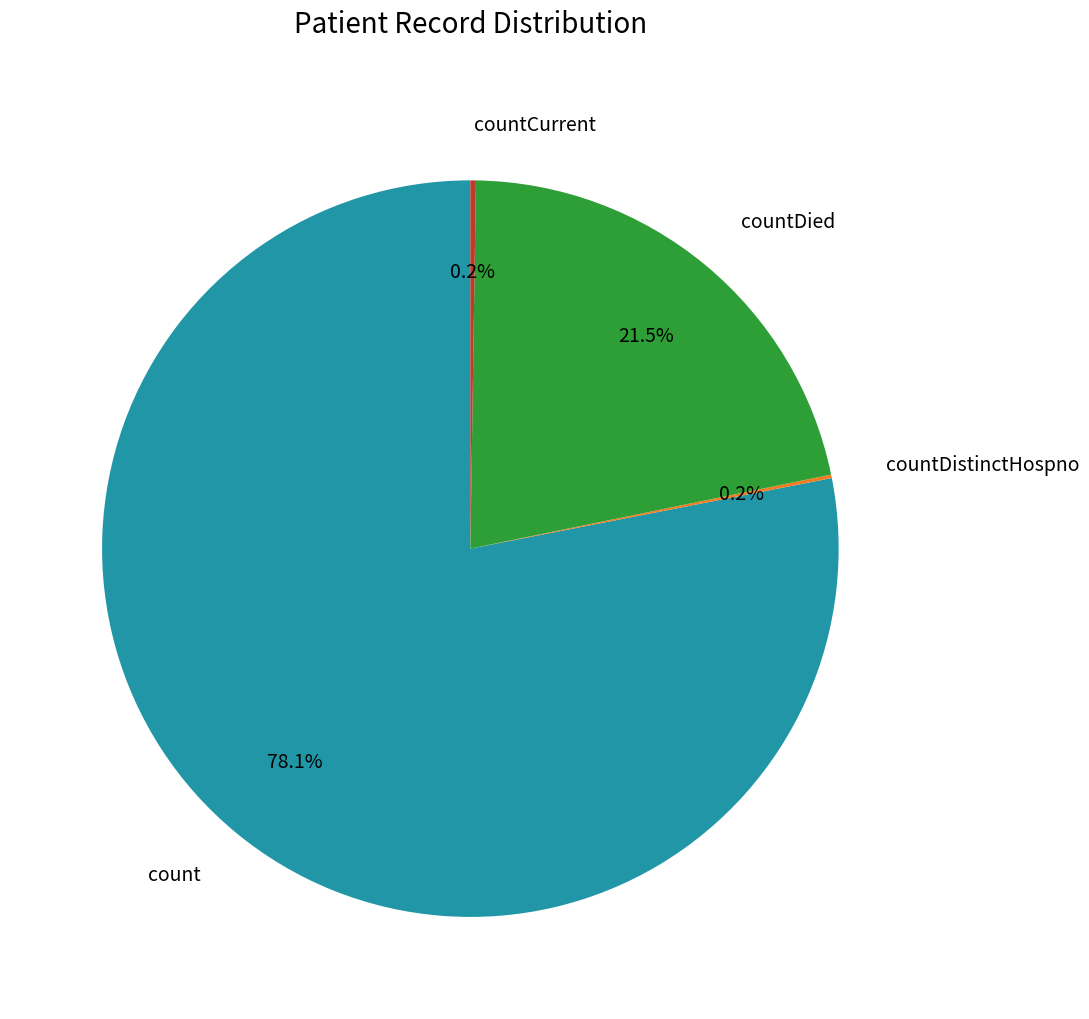

Approximately how many times larger is the value at countDied compared to count?

0.3